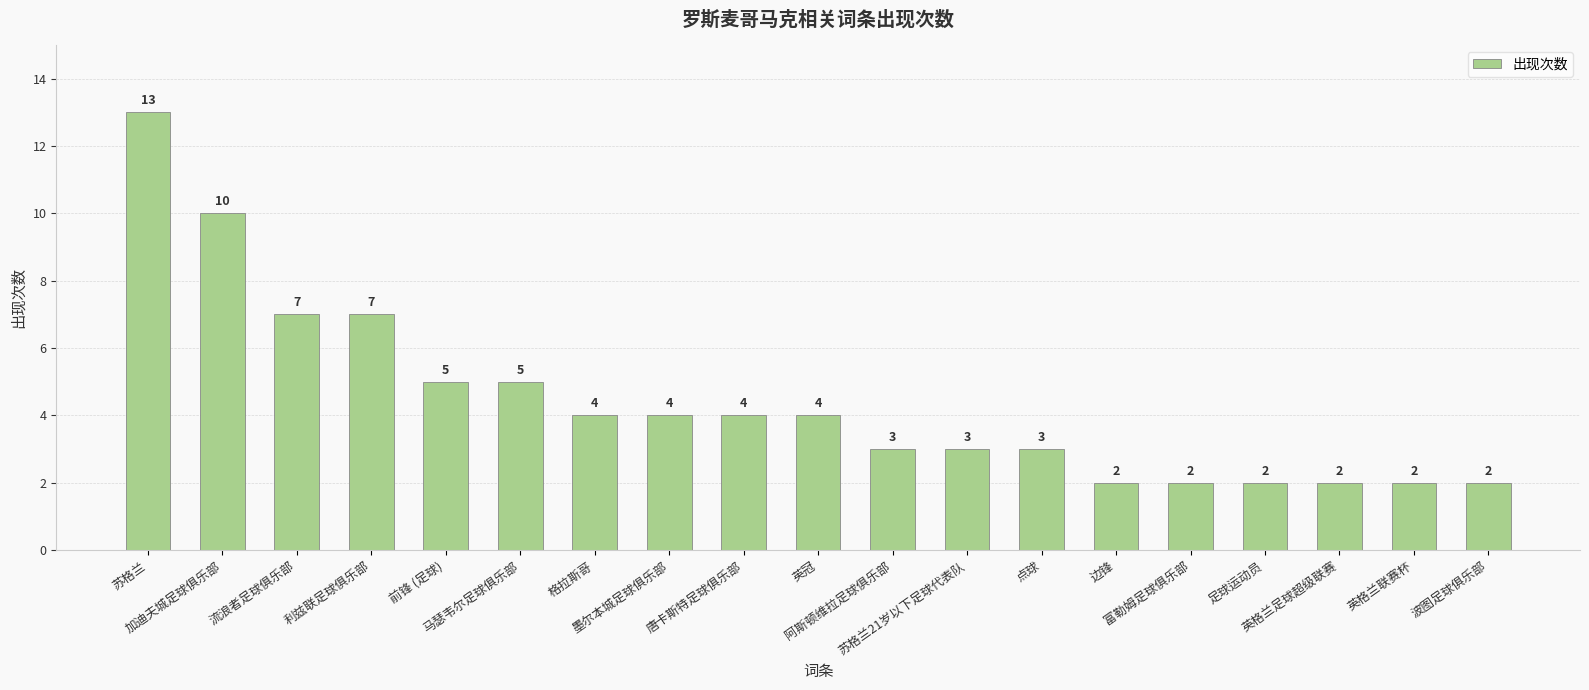

What position from the left is 墨尔本城足球俱乐部?

8